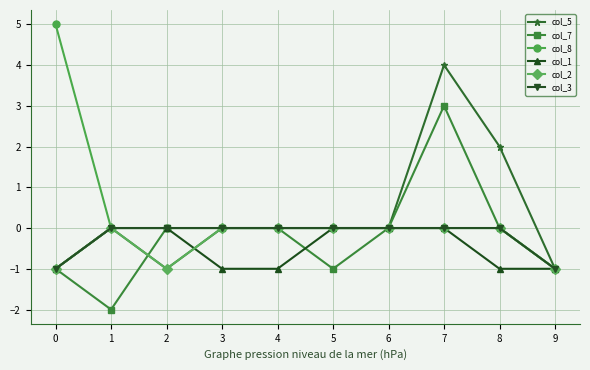

What is the minimum value for col_2?

-1